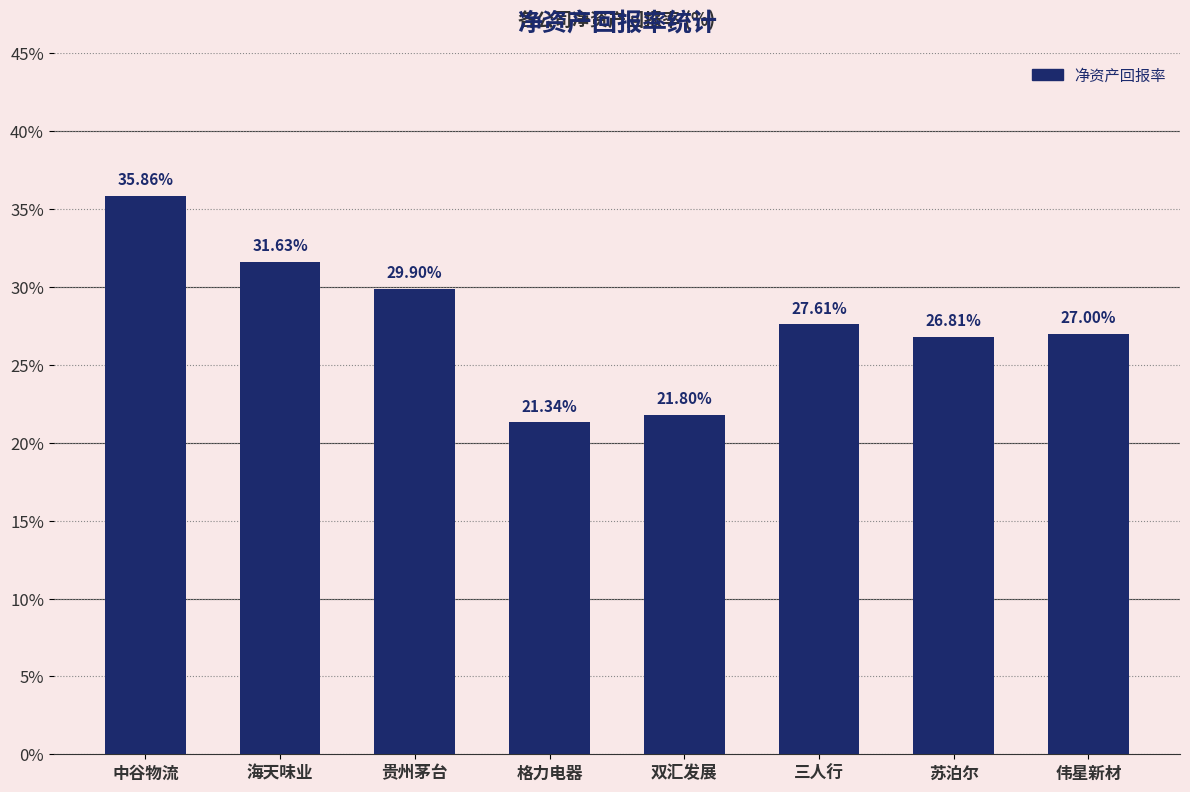

What is the greatest value displayed?

35.9